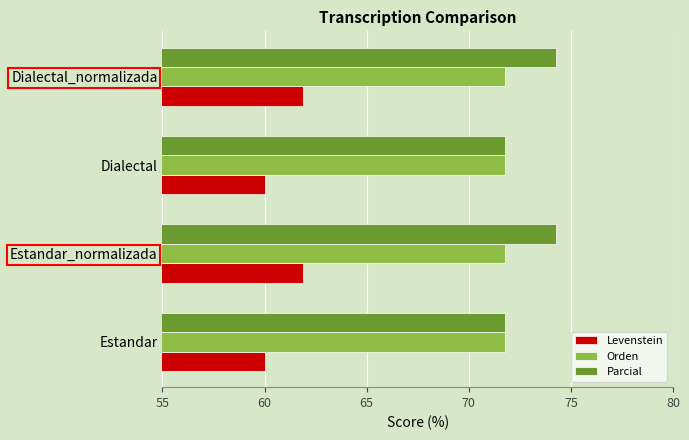

What is the approximate value of Parcial at Estandar?

71.8